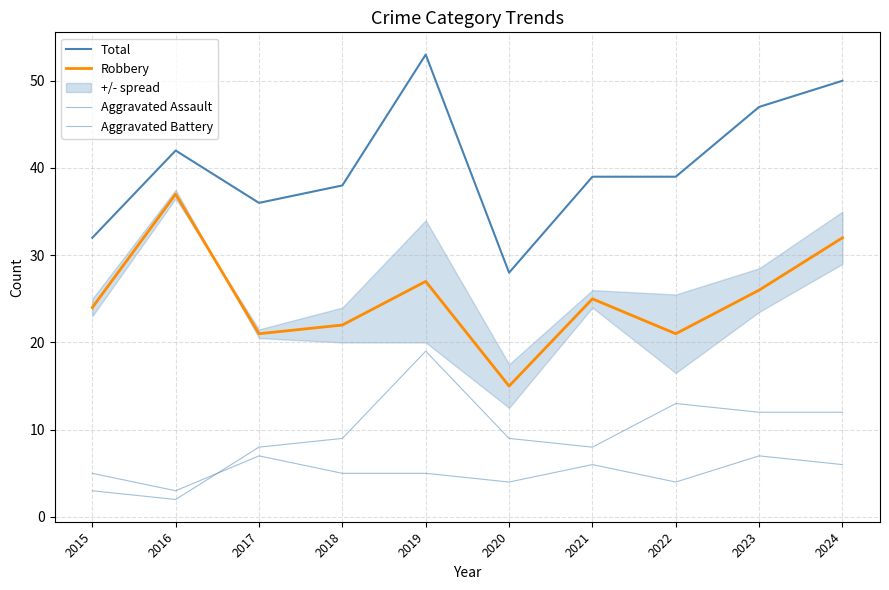

Which series changed the most between 2016 and 2021?

Robbery